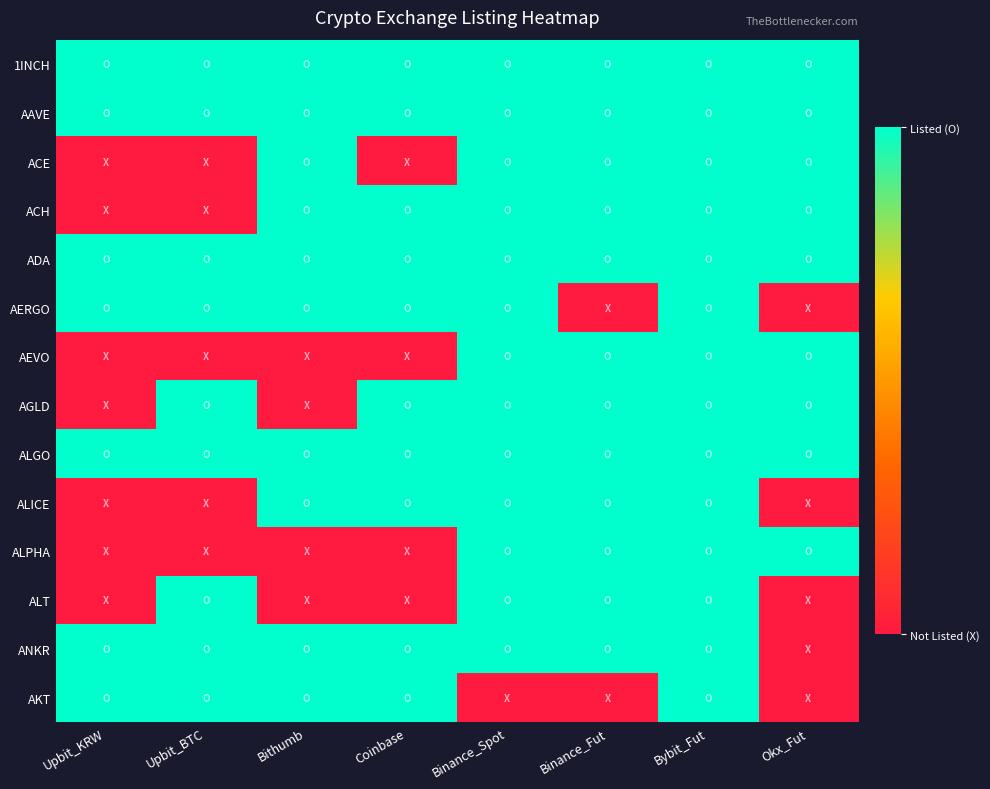

At Bybit_Fut, list the series in order from largest to smallest.

1INCH, AAVE, ACE, ACH, ADA, AERGO, AEVO, AGLD, ALGO, ALICE, ALPHA, ALT, ANKR, AKT